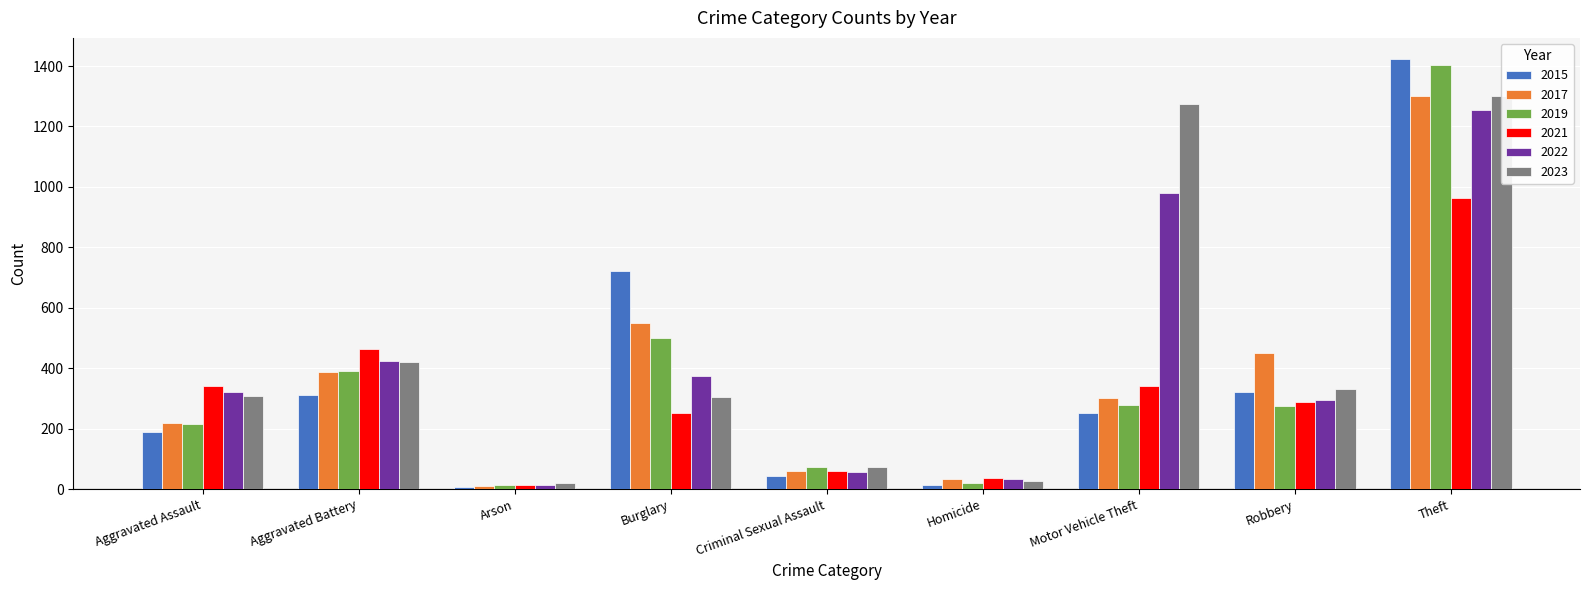

Is it true that 2023 equals 114 at Criminal Sexual Assault?

False